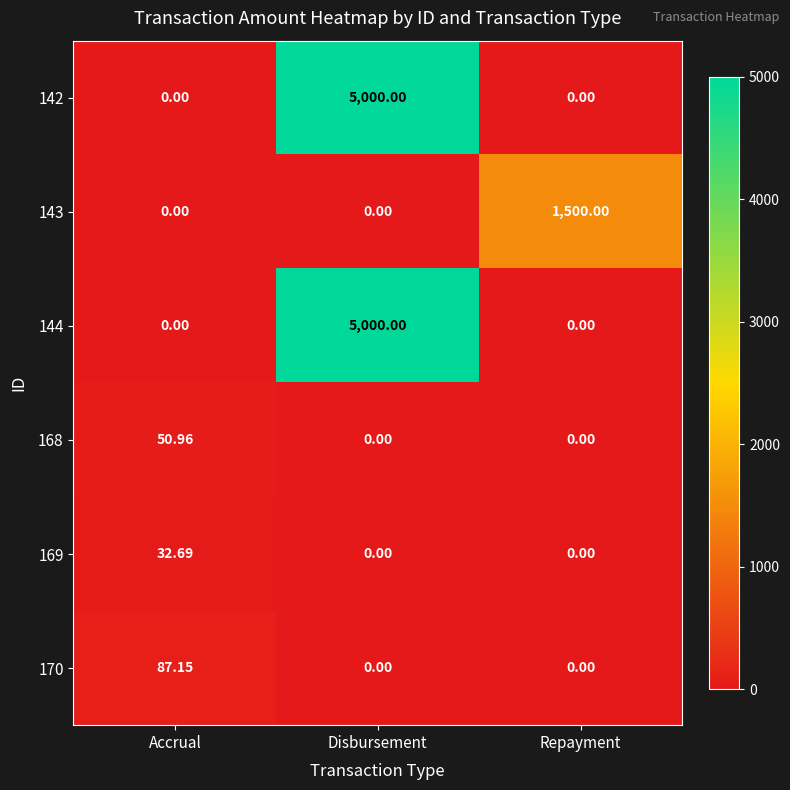

Is the value of 142 at Disbursement greater than the value of 170 at Disbursement?

Yes